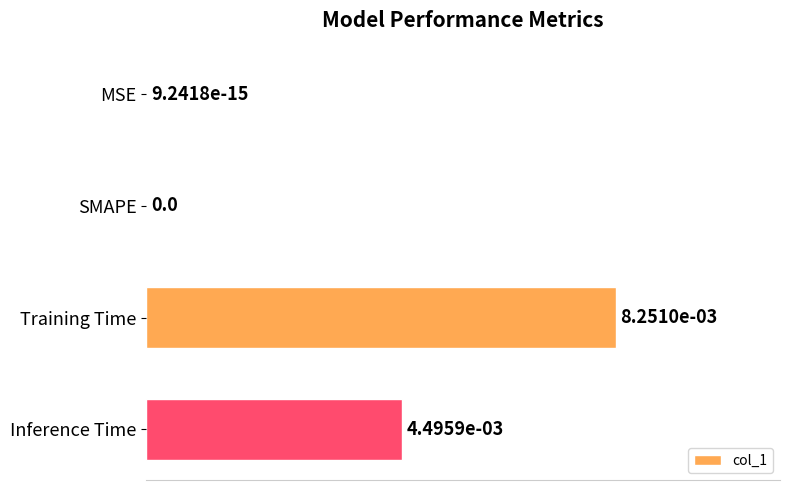

The chart shows a value of 0.6 at SMAPE. True or false?

False